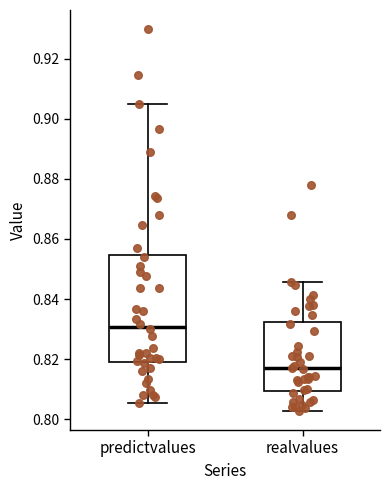

Reading left to right, read every box against the y-axis: the position of its median line, the range the box covers, and the ends of its whiskers. The values are not printed on the chart, so give them approximately, as read against the axis.

predictvalues: median 0.830, box 0.820 to 0.854, whiskers 0.806 to 0.904
realvalues: median 0.816, box 0.810 to 0.832, whiskers 0.802 to 0.846